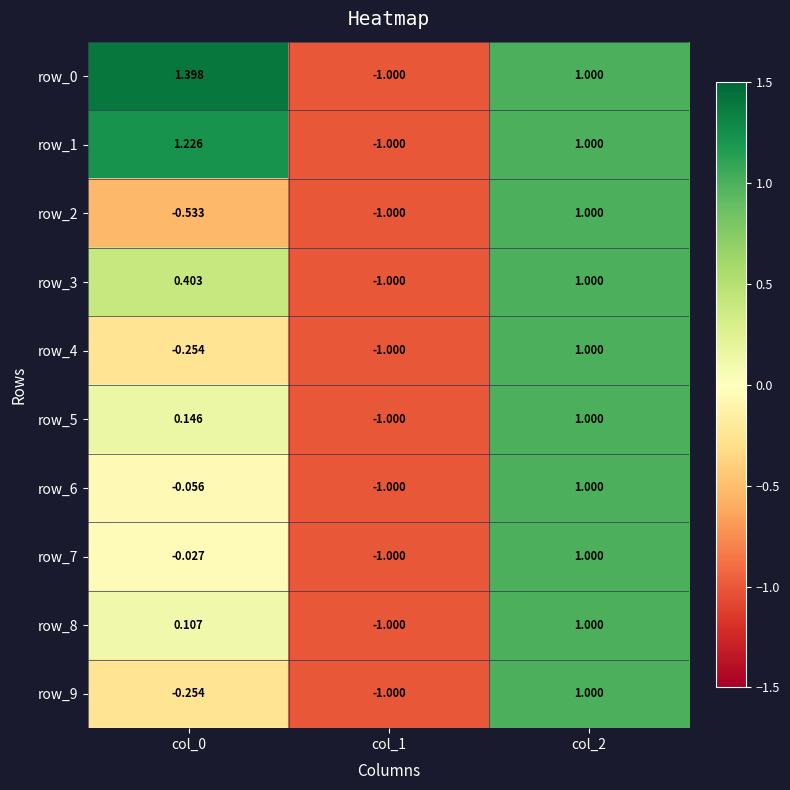

The row_5 series shows 1.3 at col_2. True or false?

False